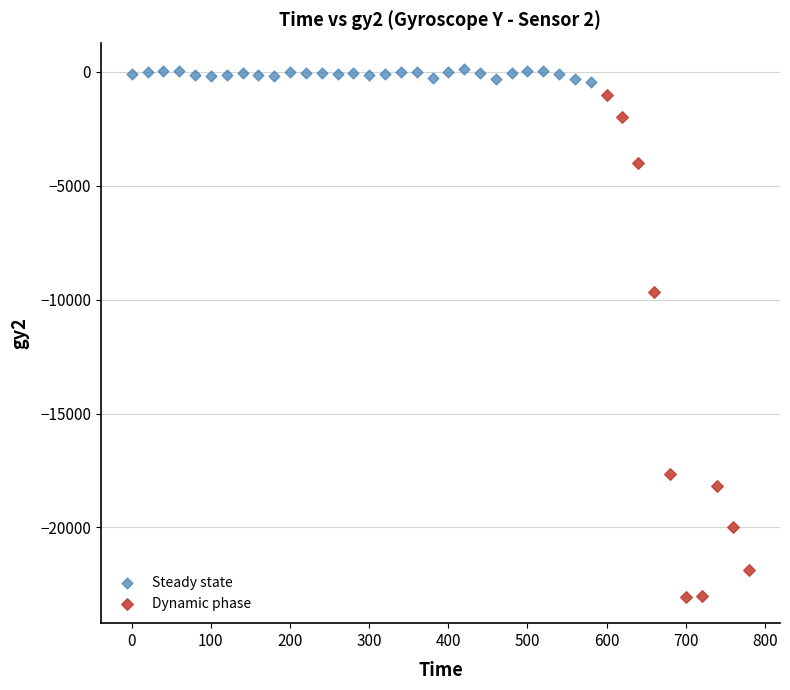

Which series reaches the minimum Y coordinate?

Dynamic phase